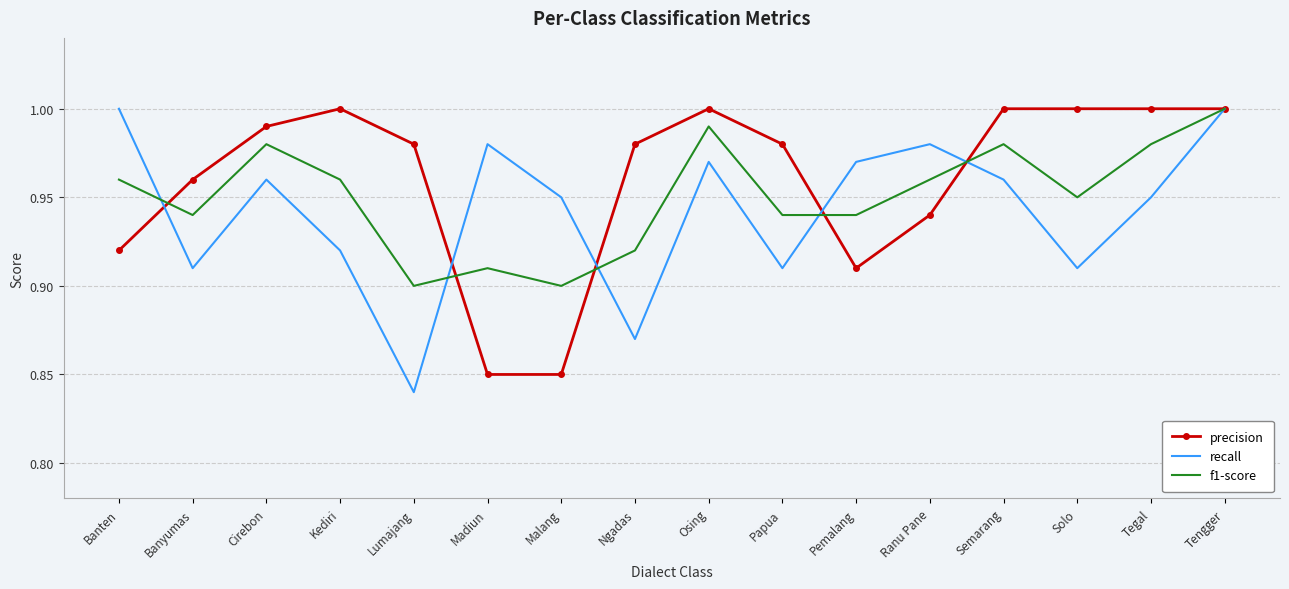

At which category is the sum across all series the highest?

Tengger